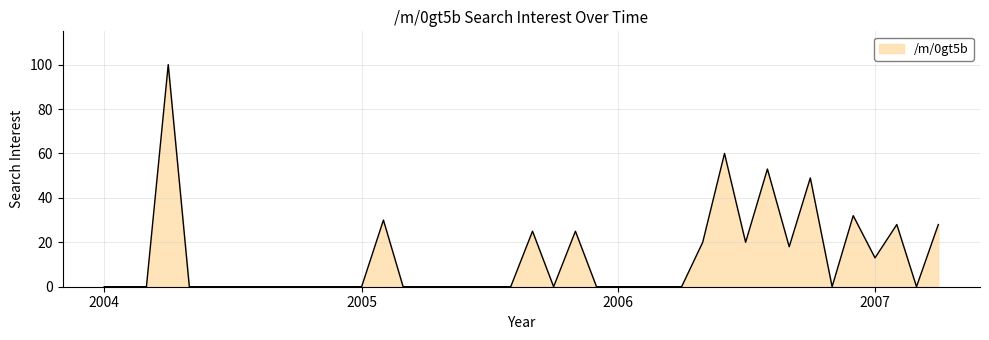

What is the greatest value displayed?

100